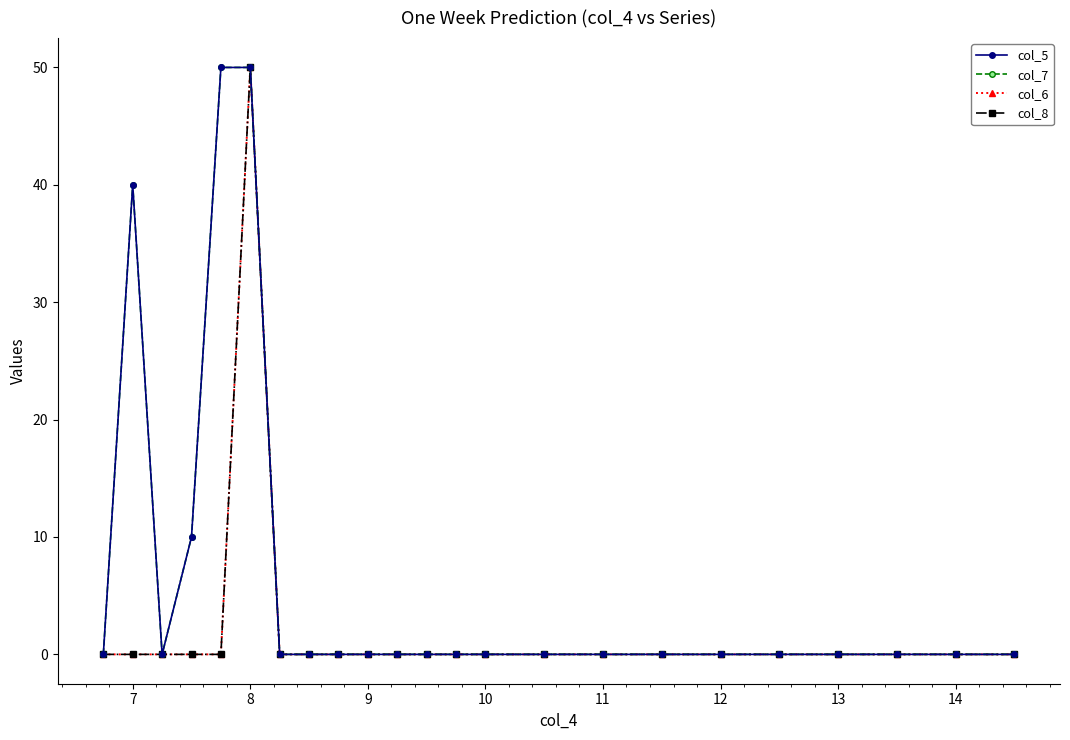

What is the difference between the maximum and minimum values in the col_5 series?

50